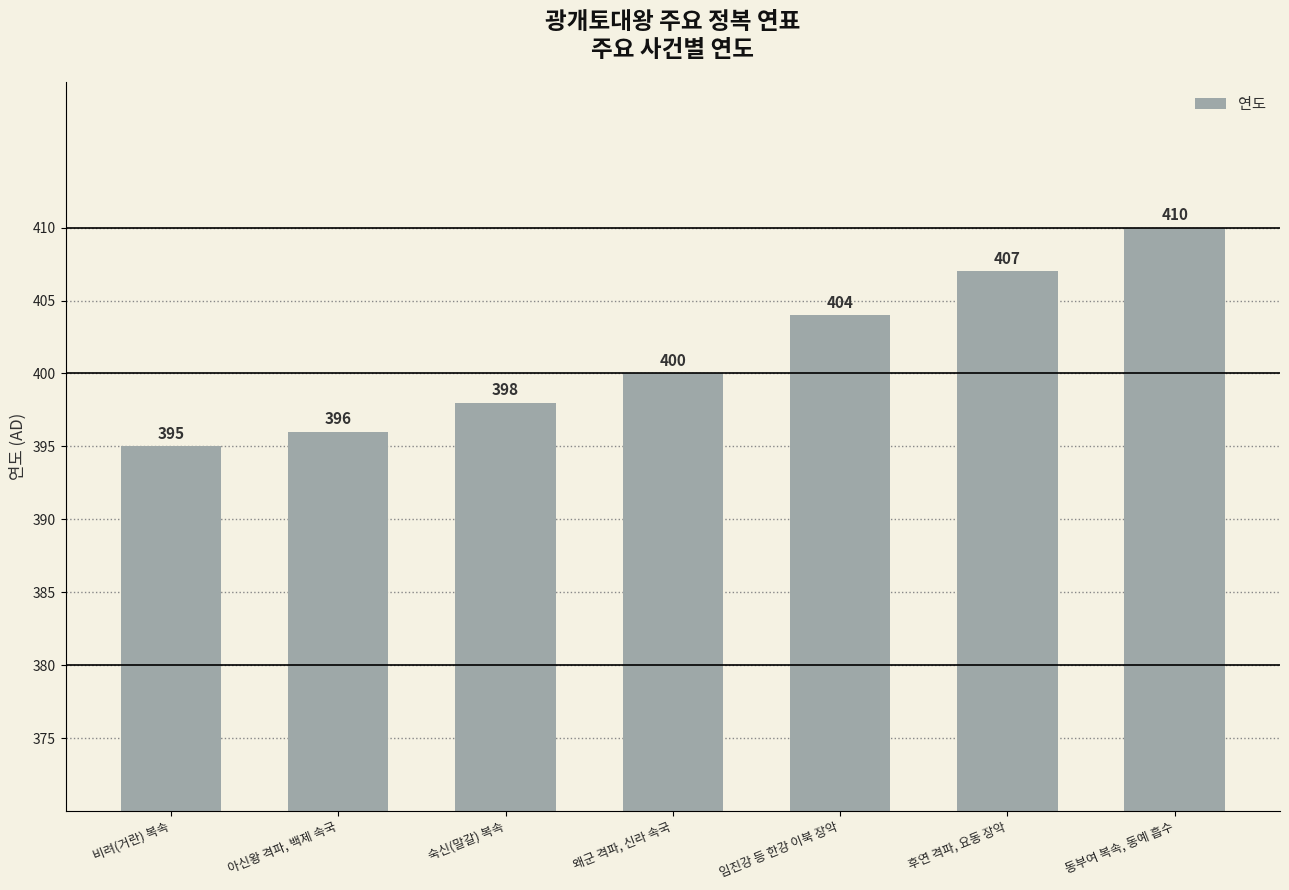

At which label is the value closest to 402?

왜군 격파, 신라 속국